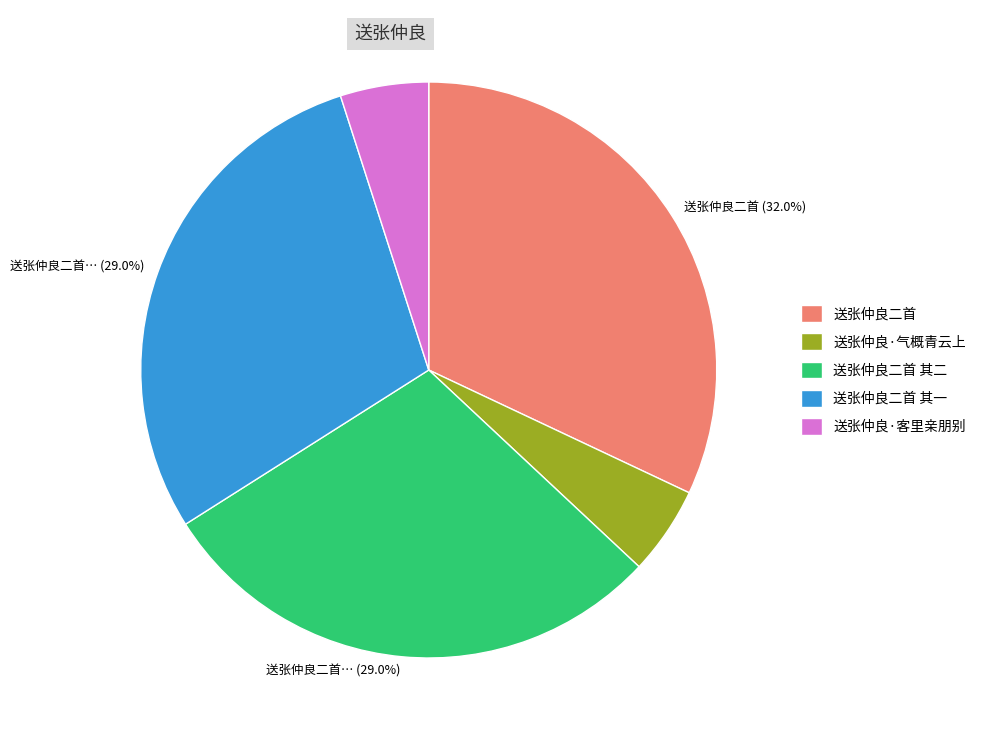

Does any single category account for the majority?

No